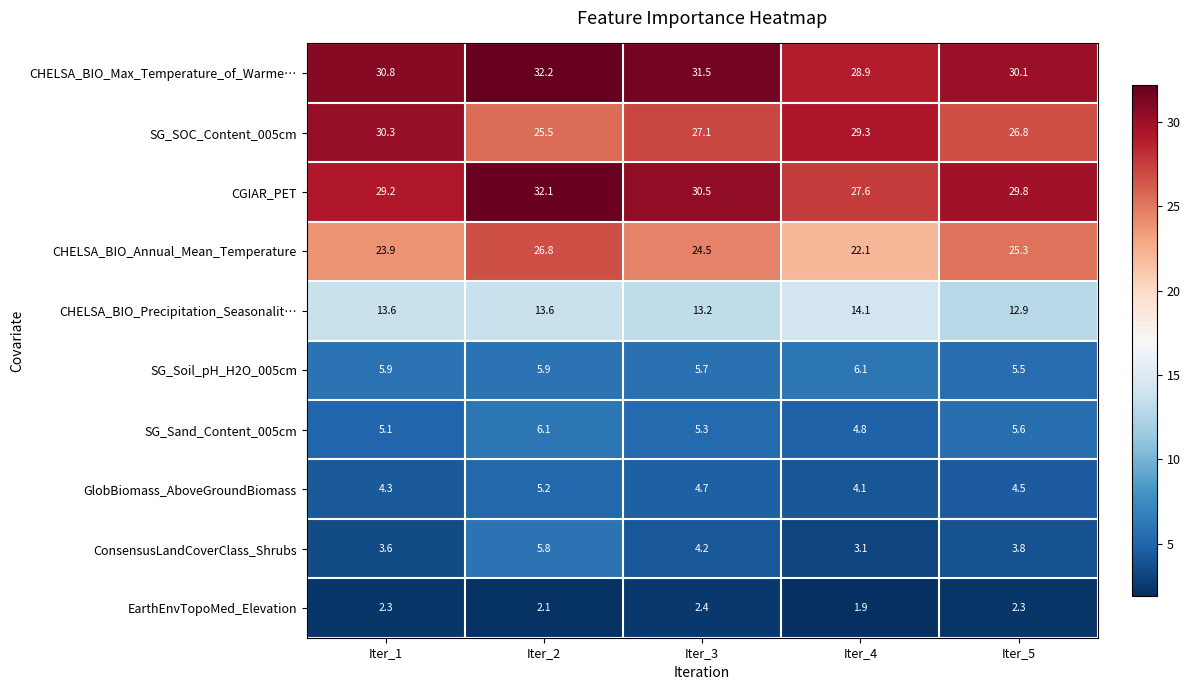

Count the number of data series in this chart.

10